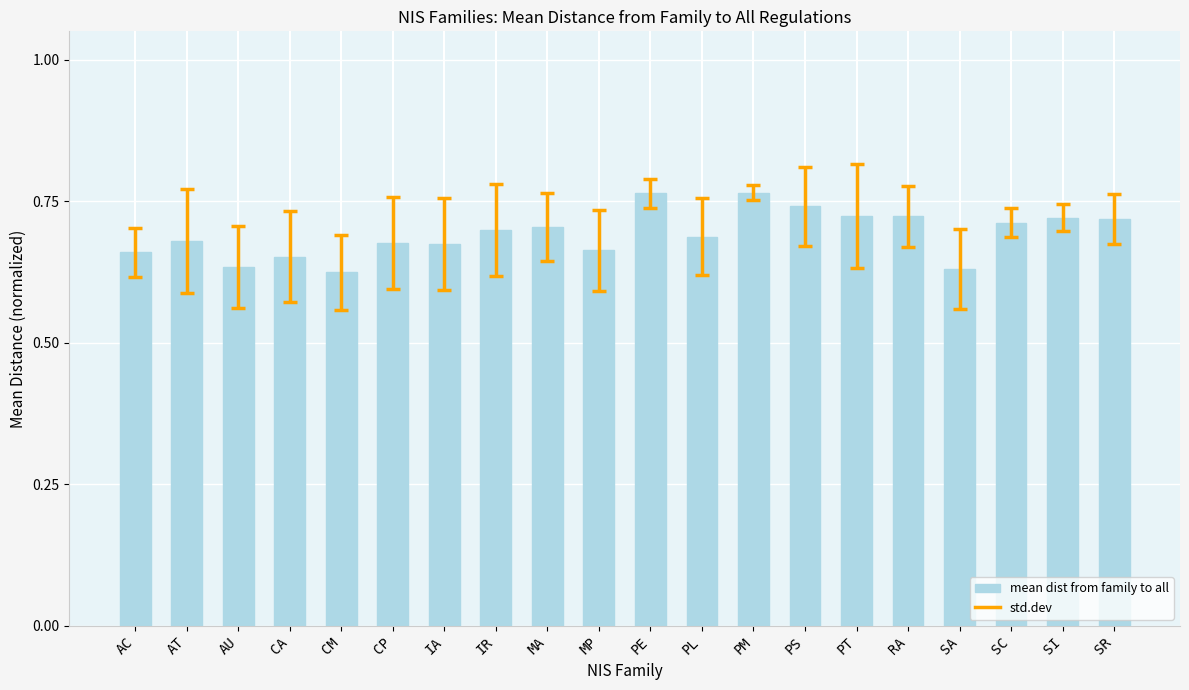

What position from the left is MP?

10